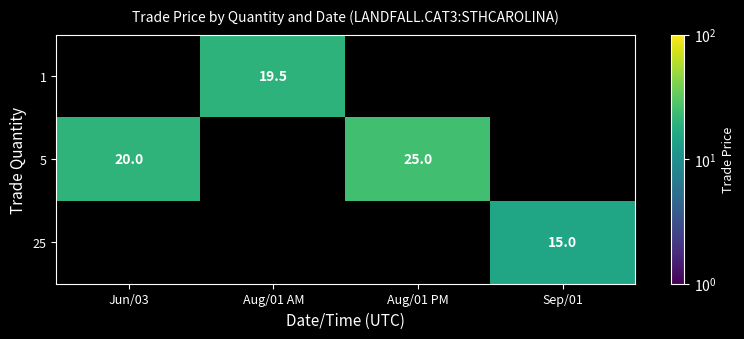

Is the value of 1 at Aug/01 AM greater than the value of 5 at Aug/01 PM?

No